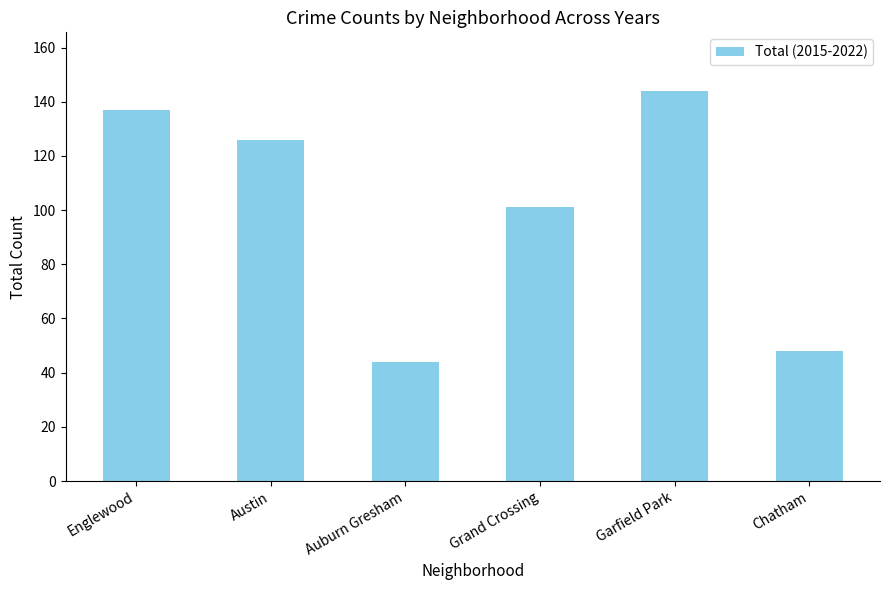

The chart shows a value of 137 at Englewood. True or false?

True